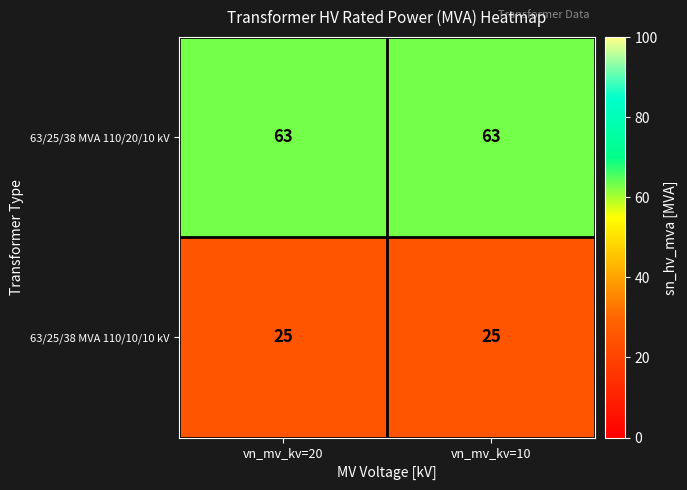

True or false: 63/25/38 MVA 110/20/10 kV has a value of 93 at vn_mv_kv=10.

False